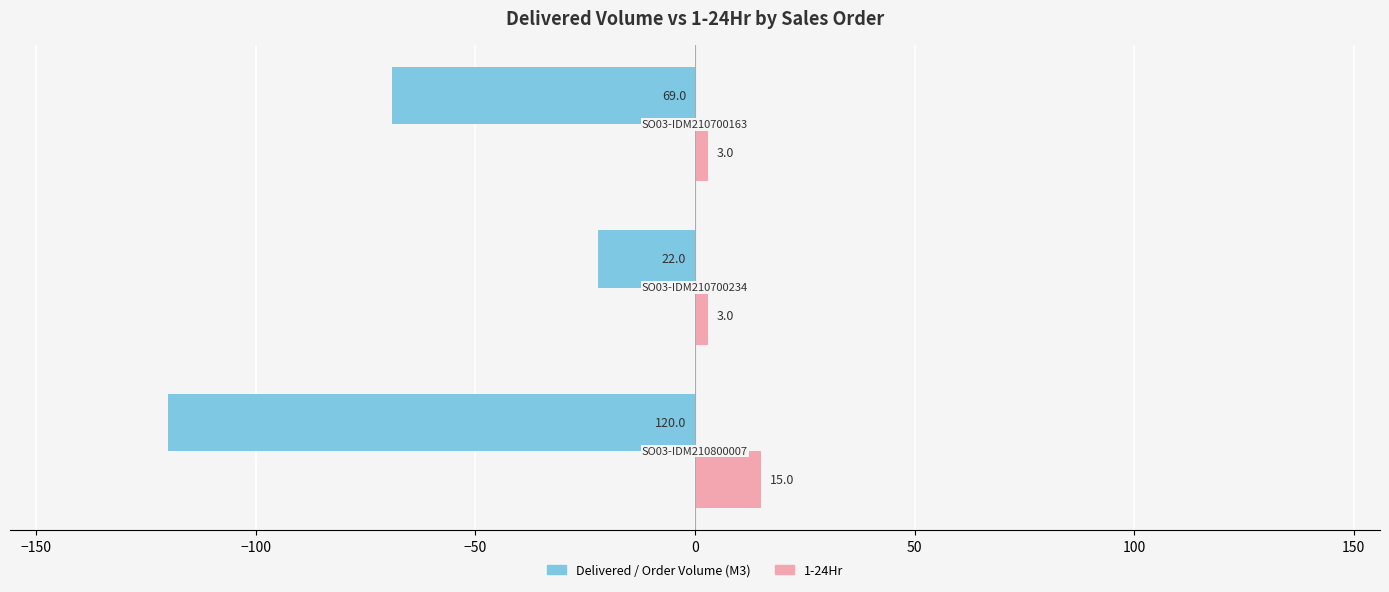

What are all the series names shown in the legend?

Delivered / Order Volume (M3), 1-24Hr